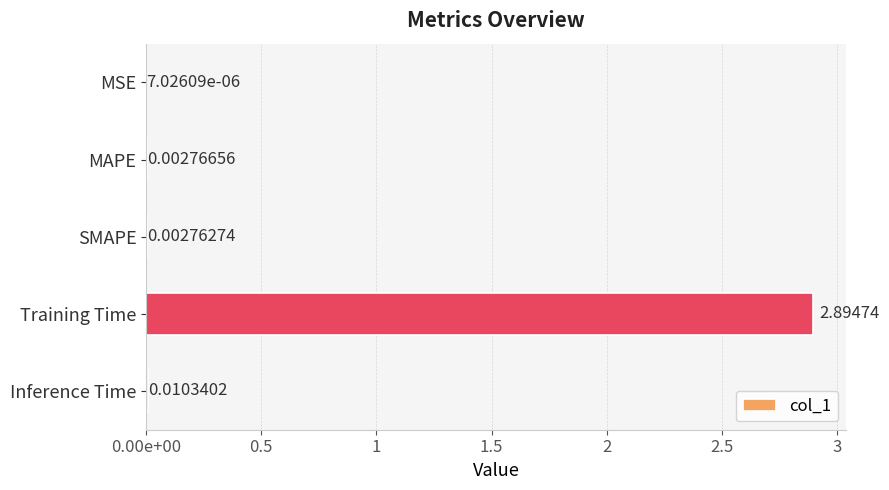

Are the bars horizontal?

Yes